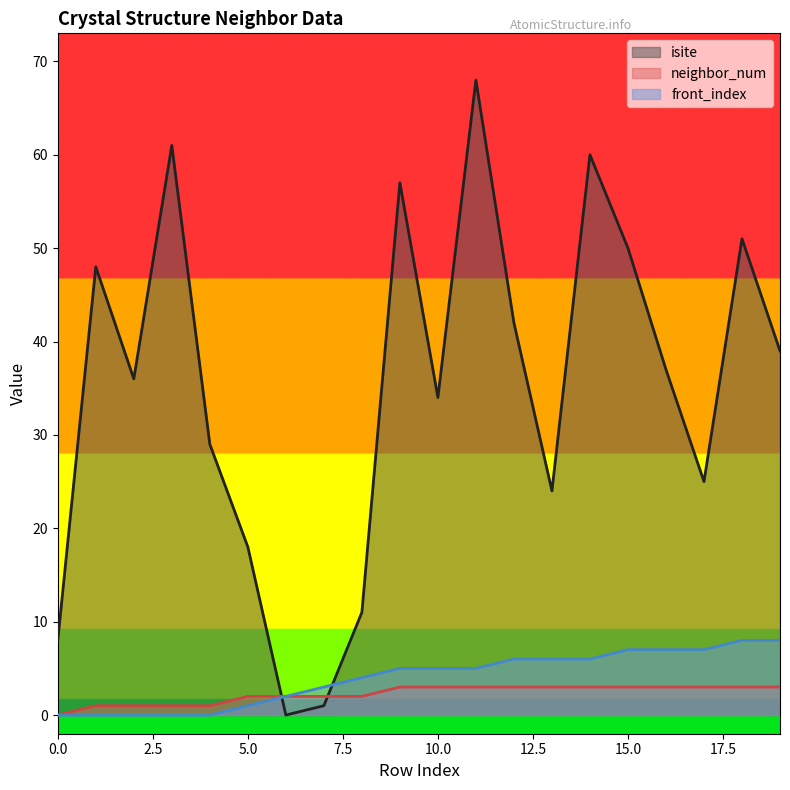

Which series changed the most between 9 and 19?

isite